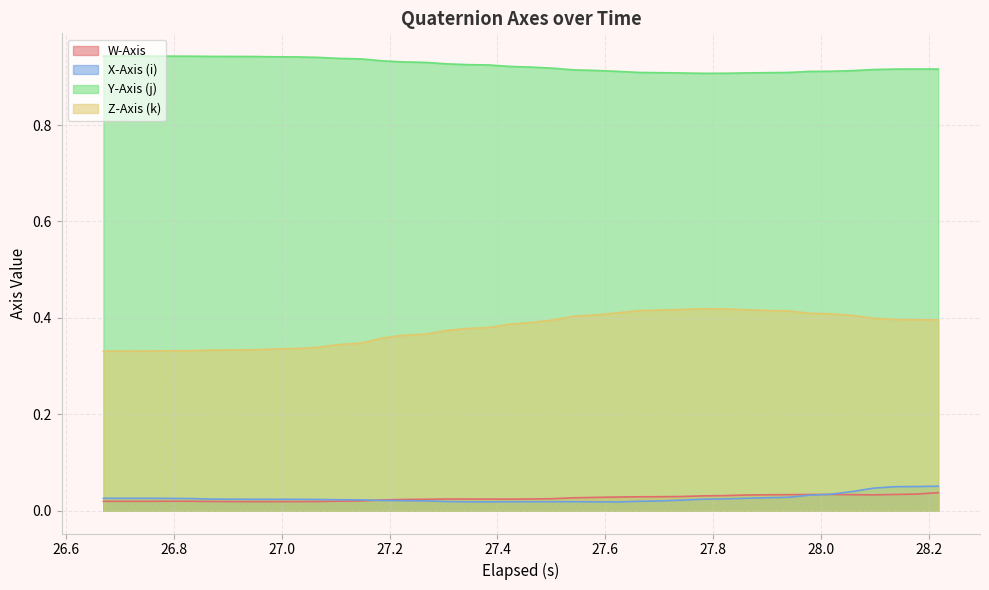

Which series has the widest spread of values?

Z-Axis (k)